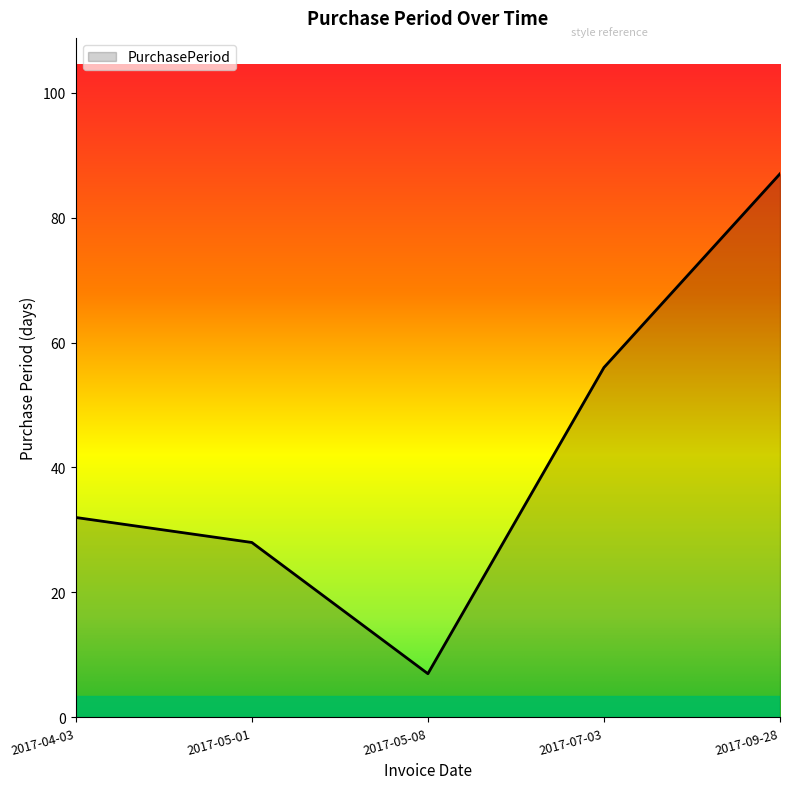

What is the change in value from 2017-05-01 to 2017-09-28?

+59